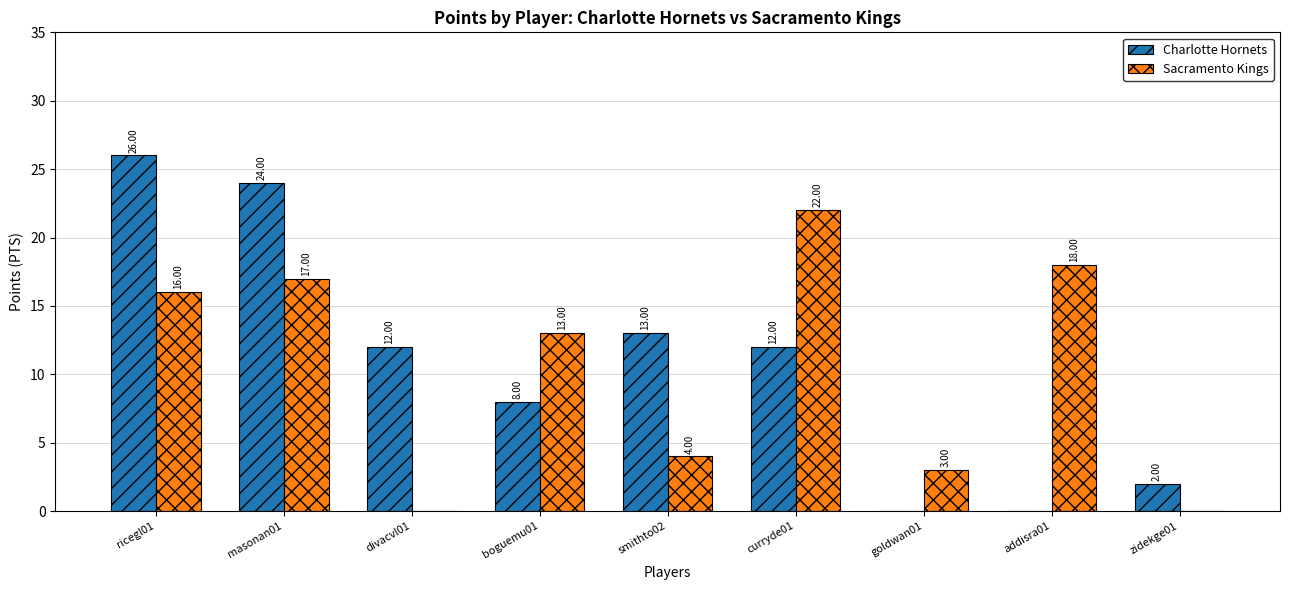

What is the total value across all series at curryde01?

34